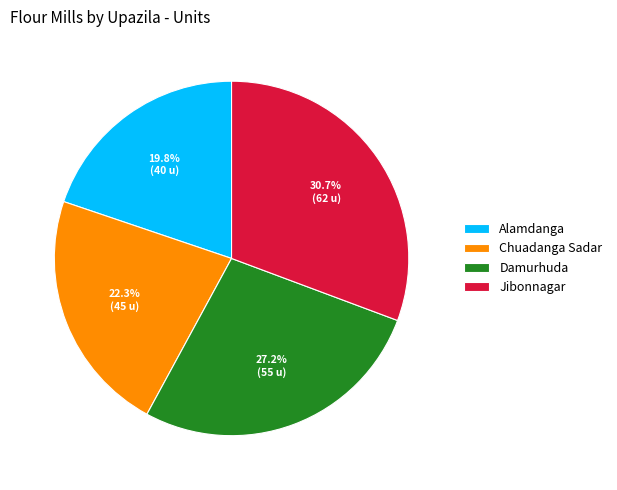

How many slices are in this pie chart?

4